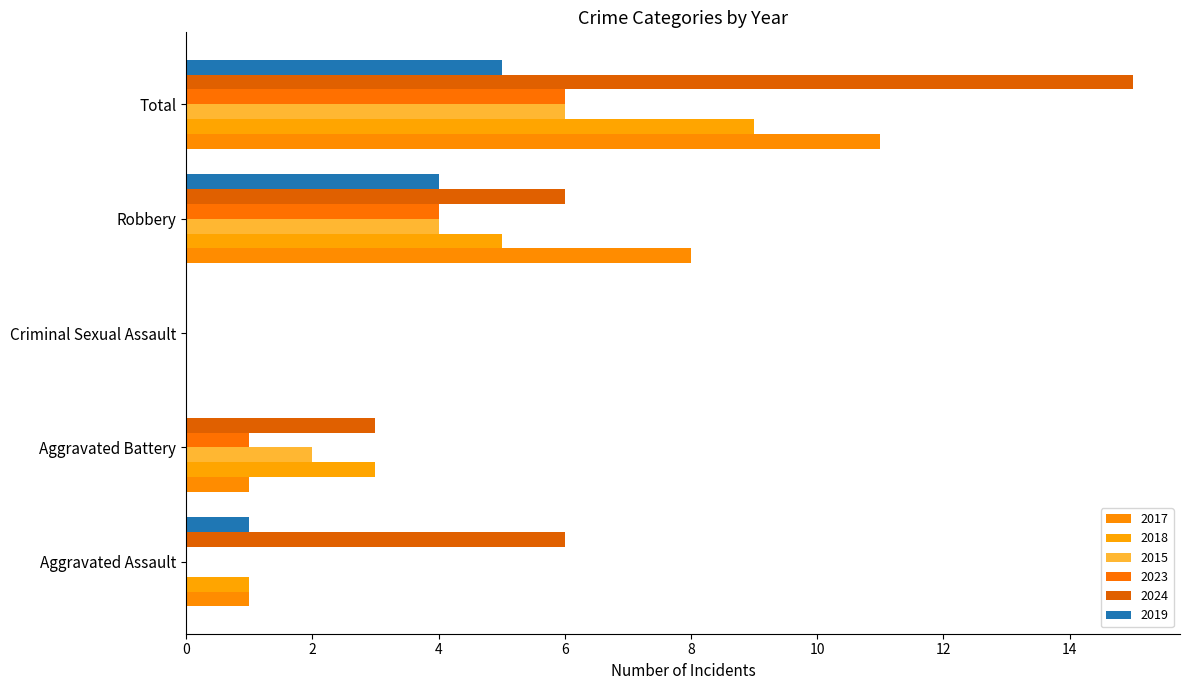

What are all the series names shown in the legend?

2017, 2018, 2015, 2023, 2024, 2019